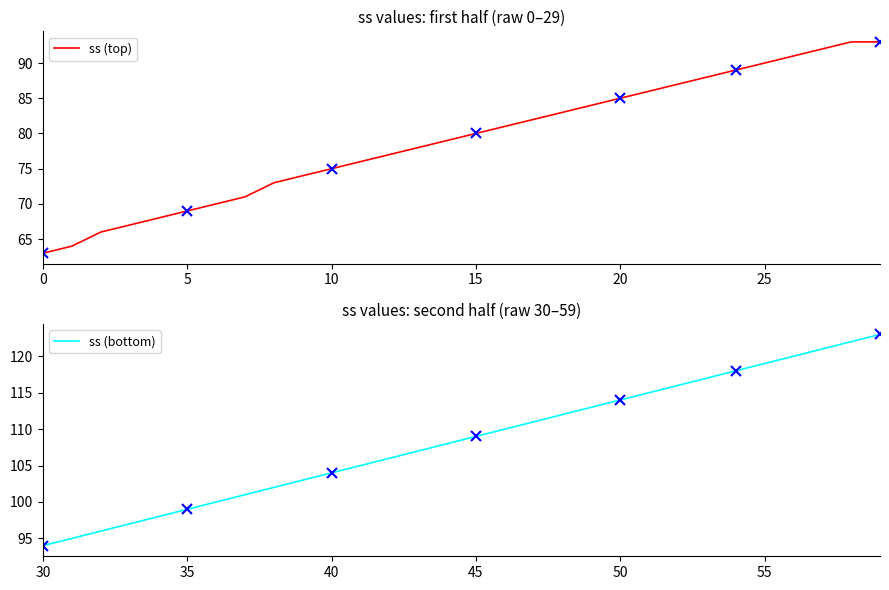

Is it true that ss (top) equals 74 at 9?

True